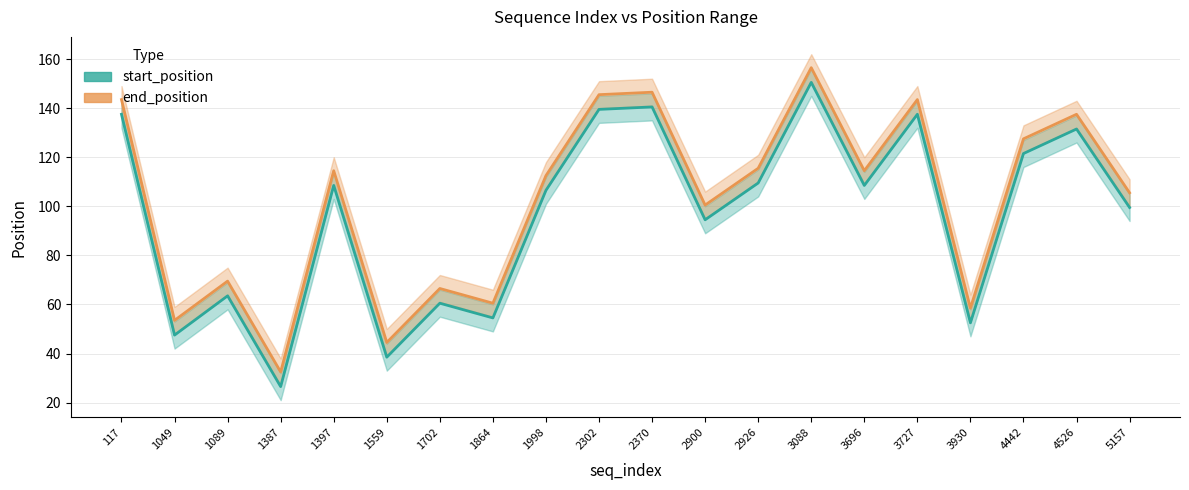

Reading right to left, what are all the values shown in this chart?

start_position: 99.5	131.5	121.5	52.5	137.5	108.5	150.5	109.5	94.5	140.5	139.5	106.5	54.5	60.5	38.5	108.5	26.5	63.5	47.5	137.5
end_position: 105.5	137.5	127.5	58.5	143.5	114.5	156.5	115.5	100.5	146.5	145.5	112.5	60.5	66.5	44.5	114.5	32.5	69.5	53.5	143.5